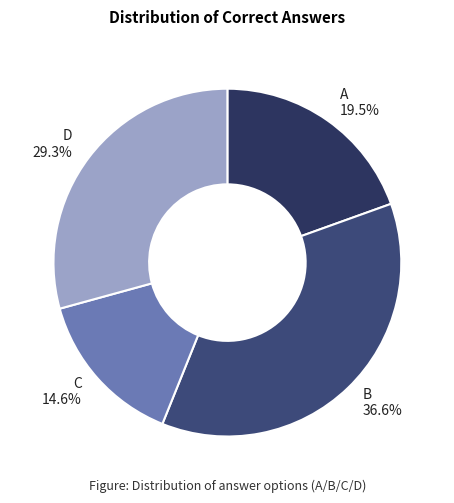

To the nearest percent, what percentage of the pie is D?

29%